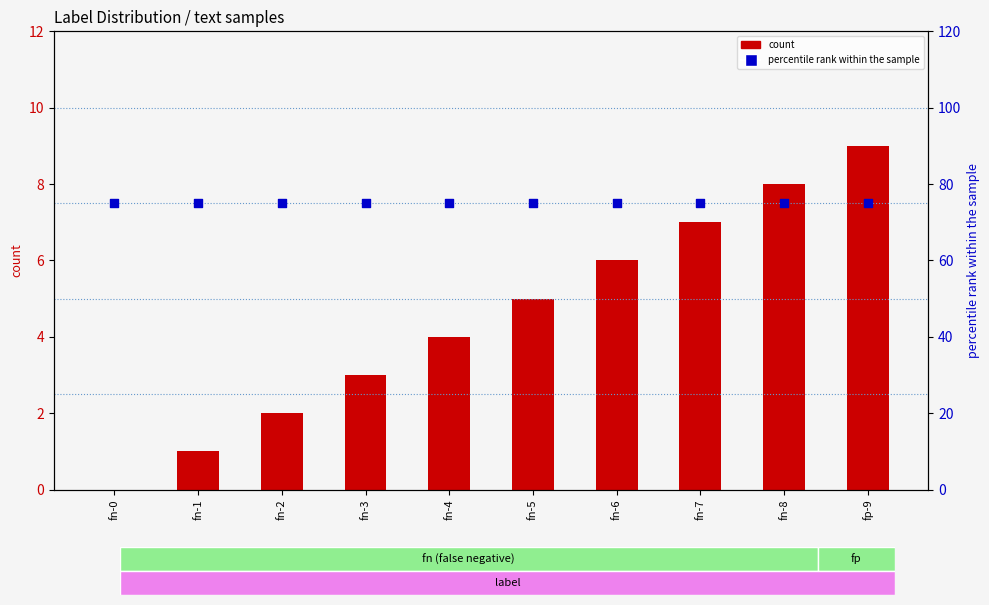

Is the value of percentile rank within the sample at fn-1 greater than the value of count at fn-7?

Yes